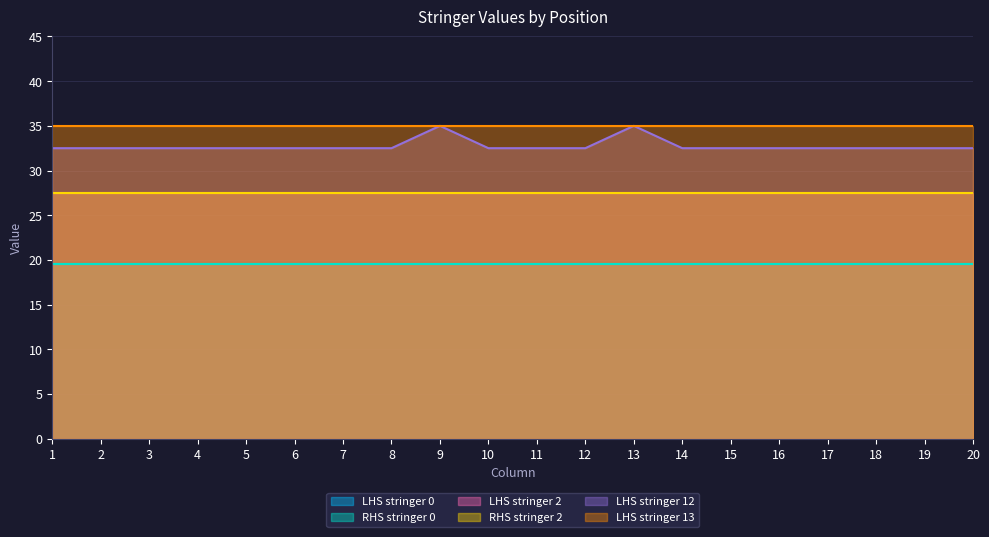

True or false: LHS stringer 13 and LHS stringer 2 intersect in this chart.

False